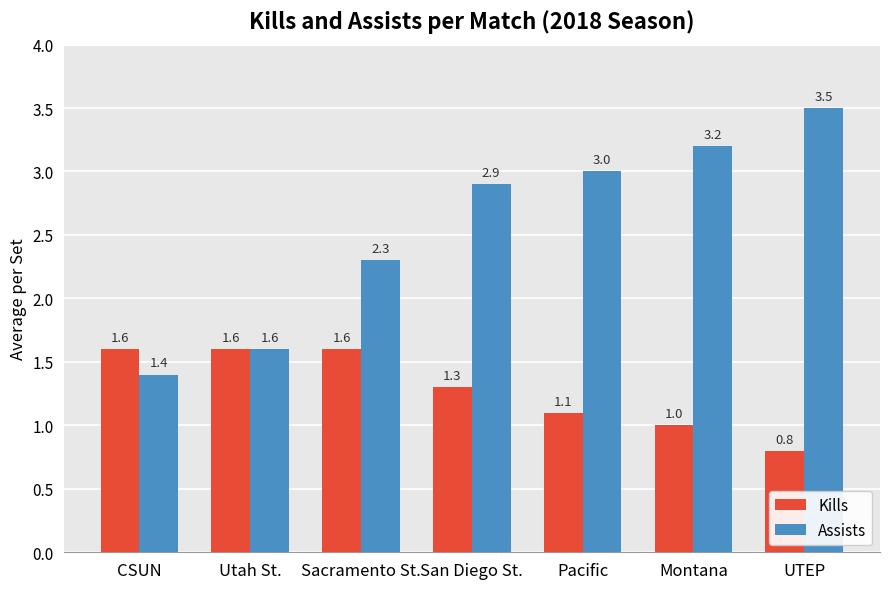

True or false: Kills has a value of 1.0 at Montana.

True